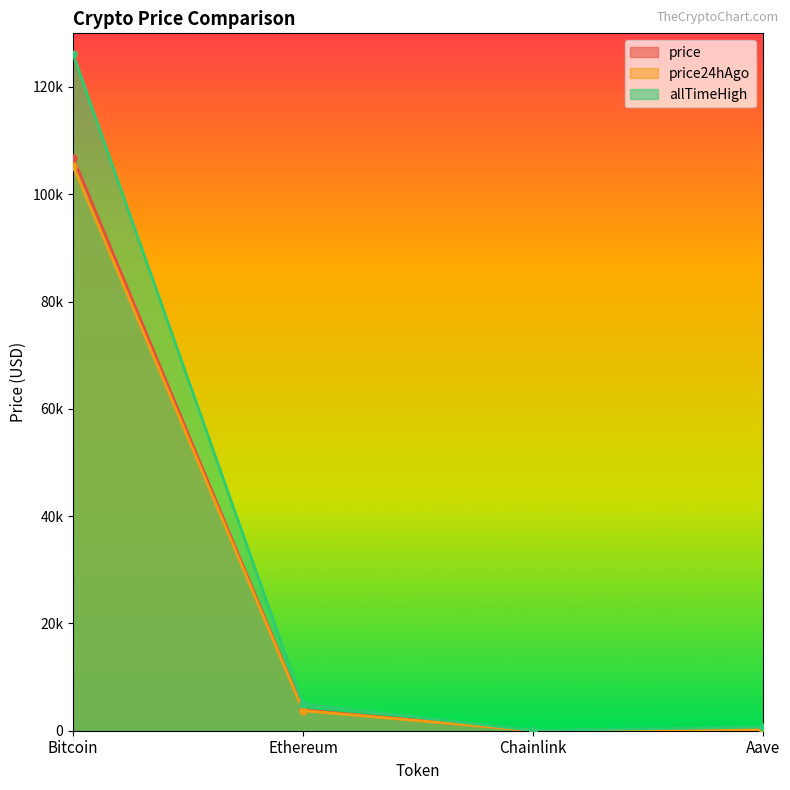

In price24hAgo, how many points are lower than both neighbors (excluding endpoints)?

1